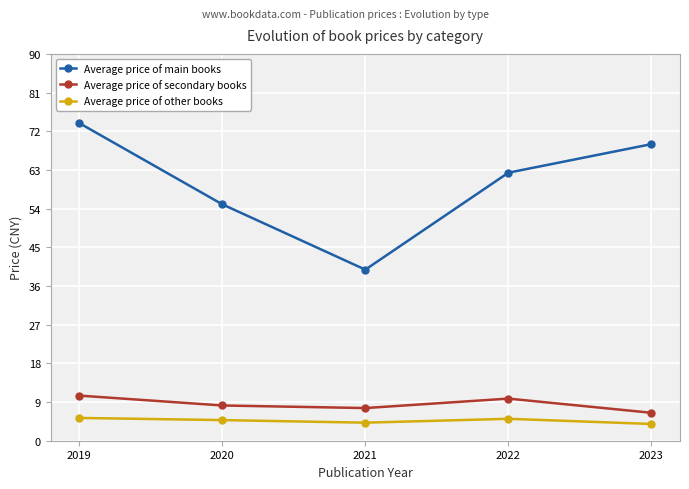

How many lines are shown in the chart?

3